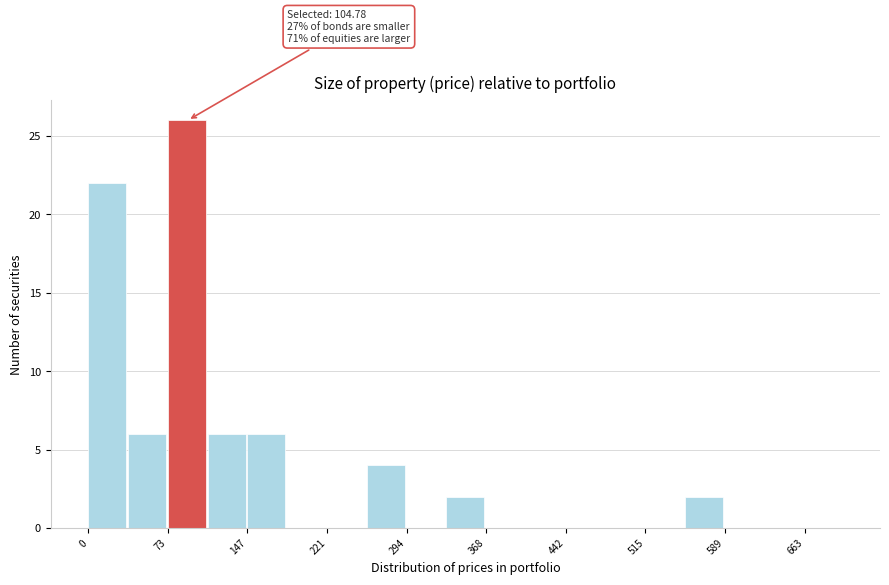

Around what value on the x-axis is the tallest bar? Give the approximate position of its centre, as read against the axis.

90